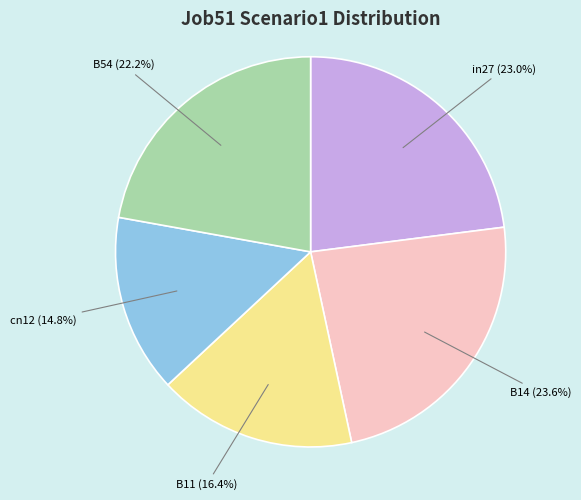

Does any single category account for the majority?

No